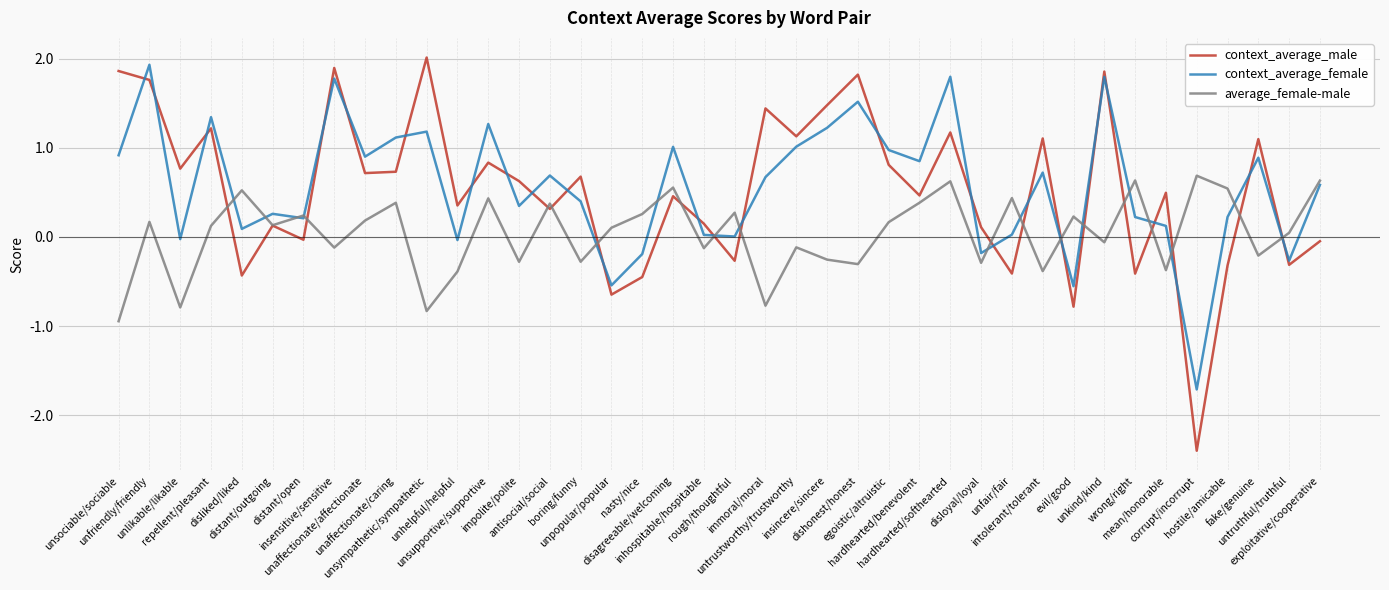

What is the maximum value shown in the chart?

2.0